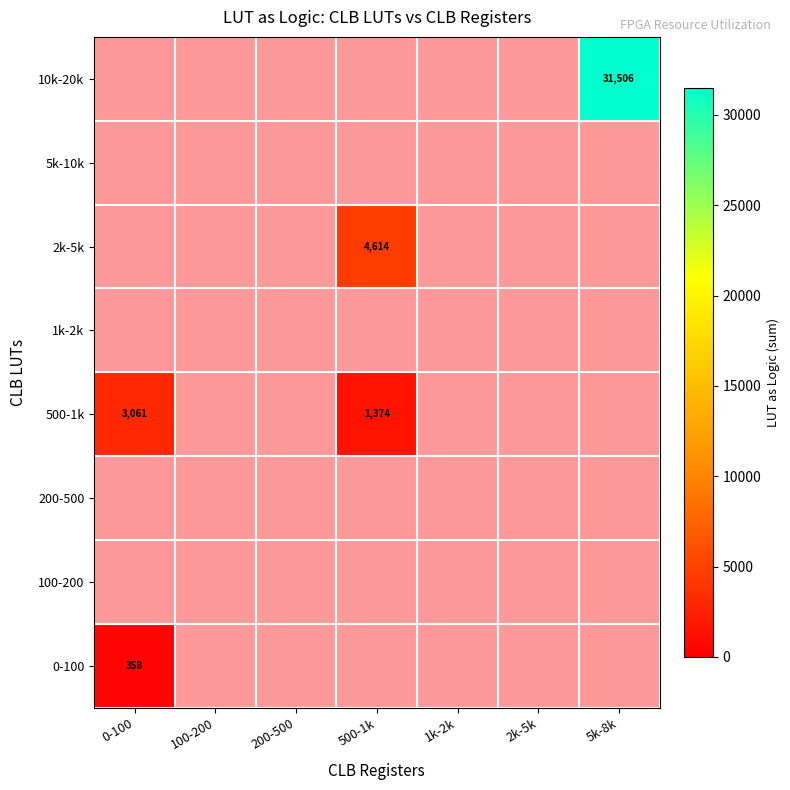

Which label corresponds to the smallest value in the chart?

0-100